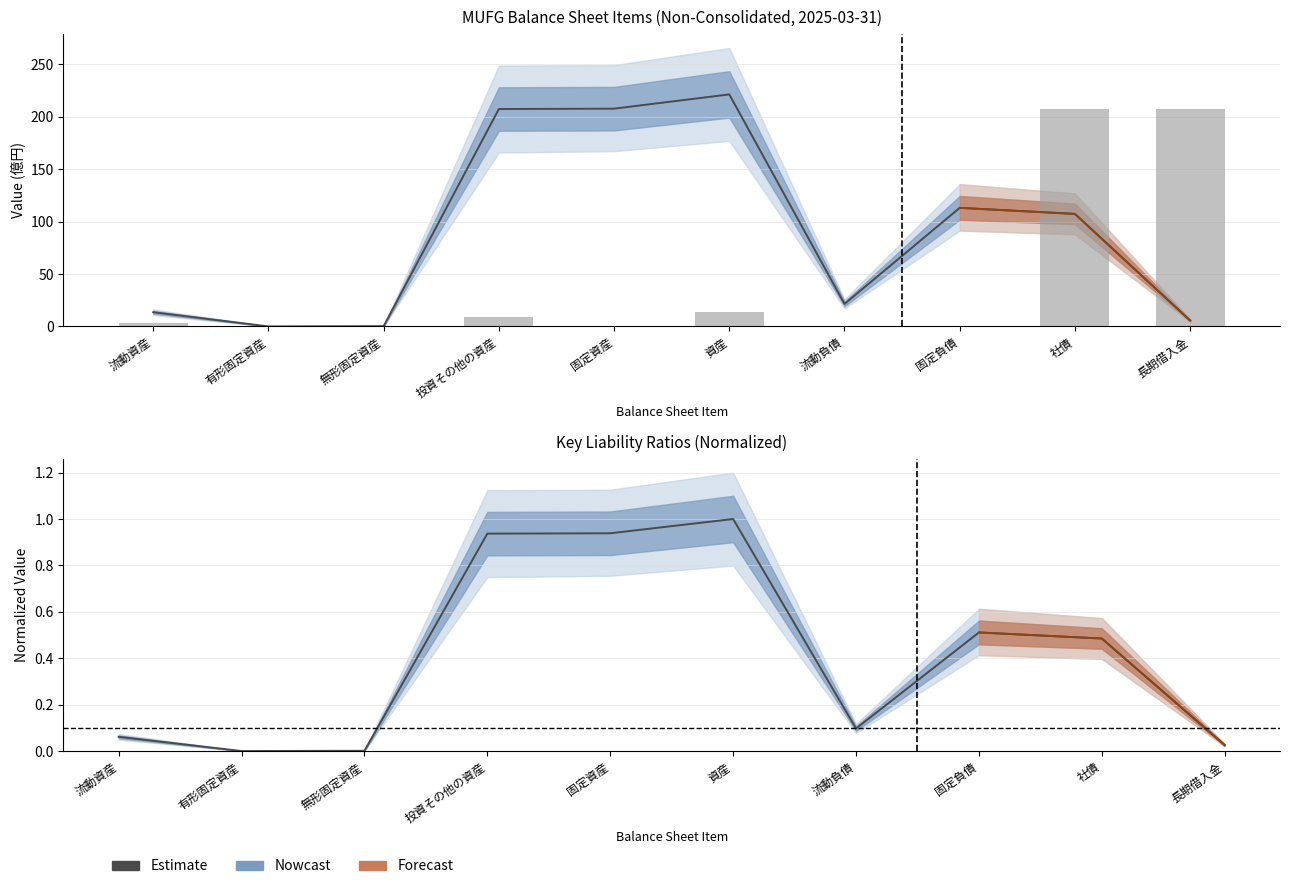

At which category does the chart reach its peak across all series?

長期借入金